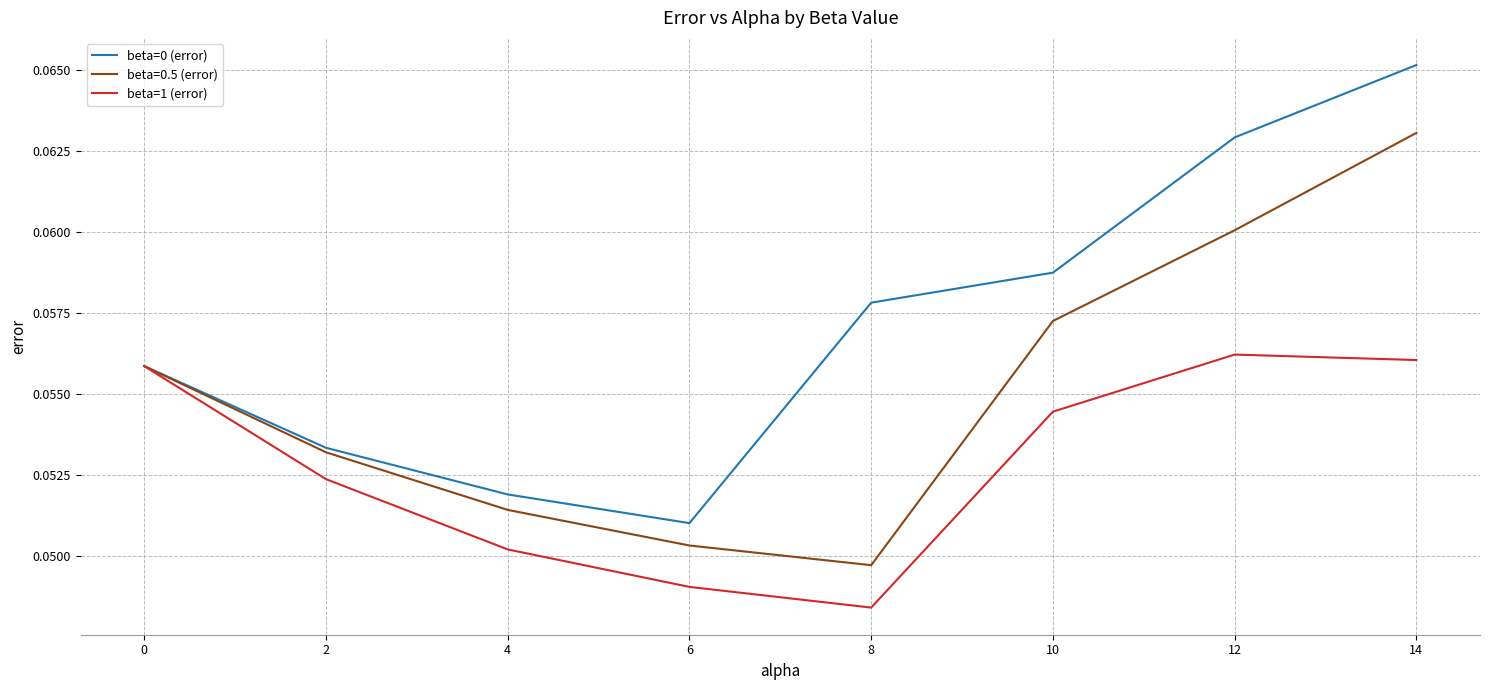

Where is beta=0.5 (error) nearest to the value 0?

8